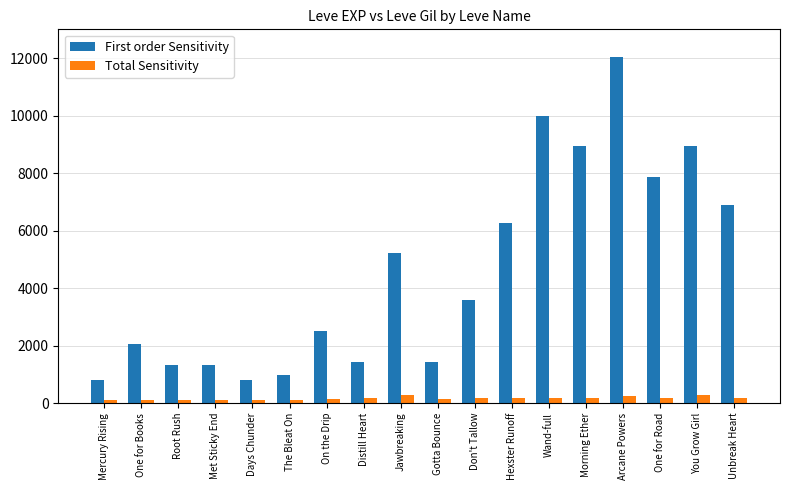

What is the smallest value displayed?

112